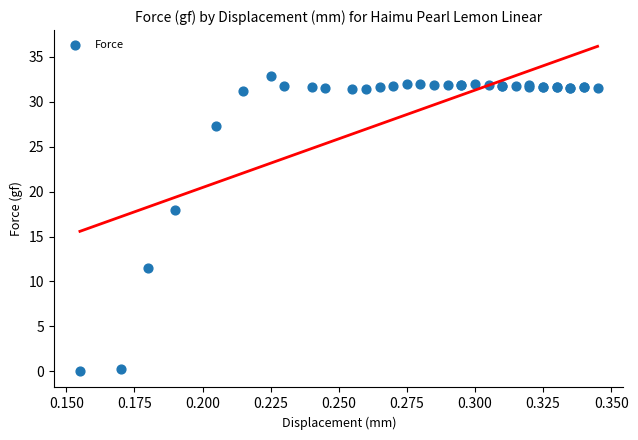

What Y value in the scatter plot is closest to 16?

17.9